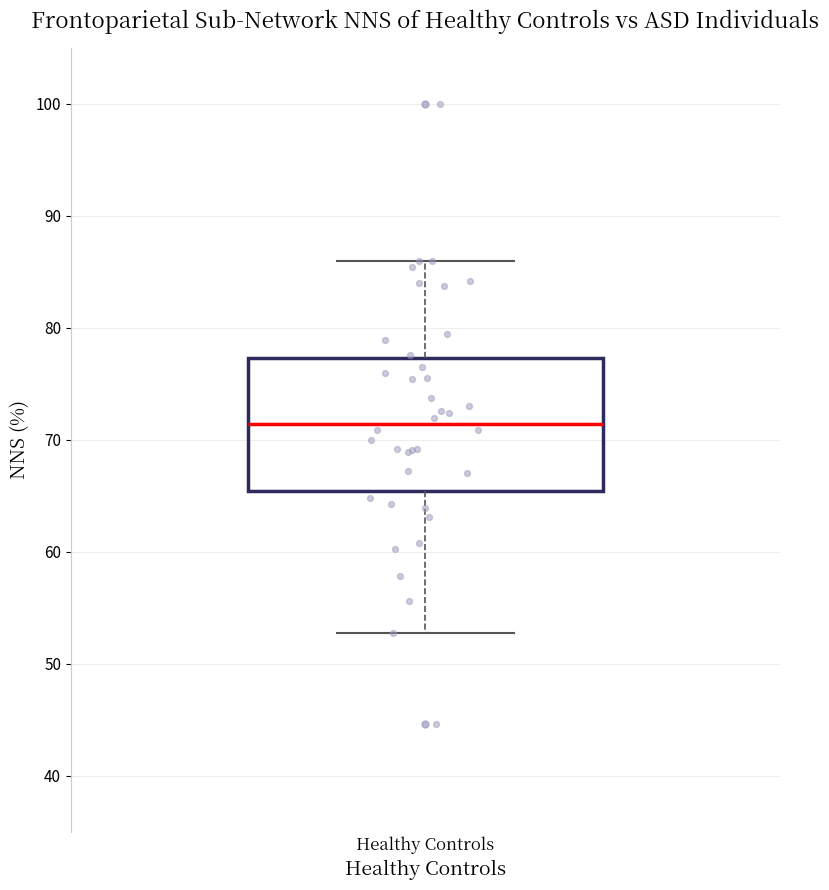

Transcribe this box plot: give where the median line is, the range the box spans, and where the two whiskers end, as read against the y-axis. The values are not printed on the chart, so give them approximately, as read against the axis.

median 71, box 65 to 77, whiskers 53 to 86